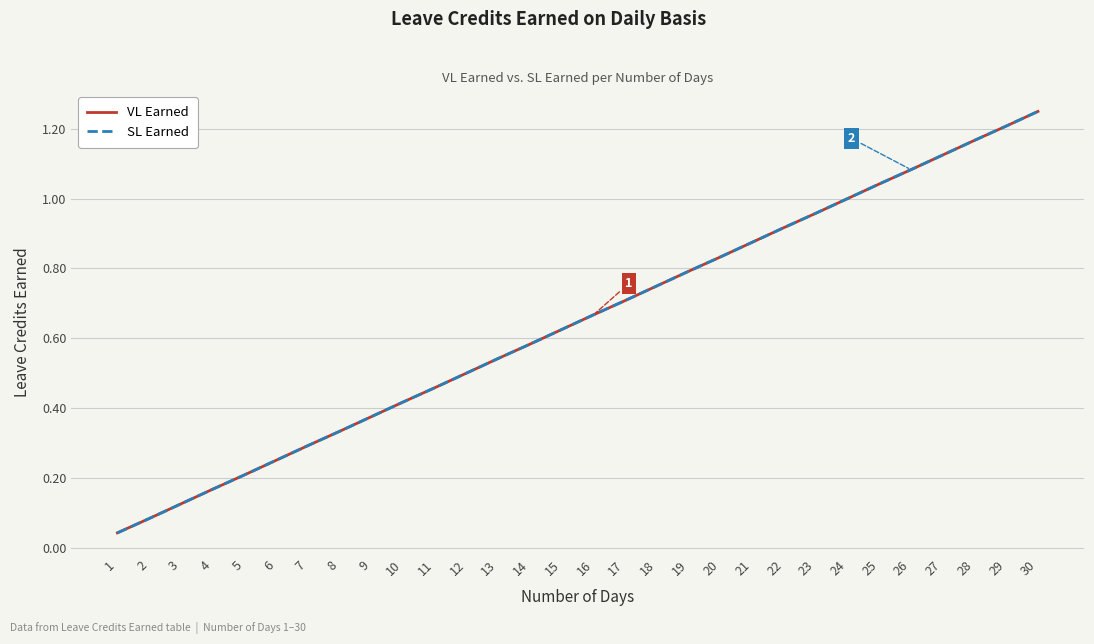

Does the chart display data point markers on the line(s)?

No